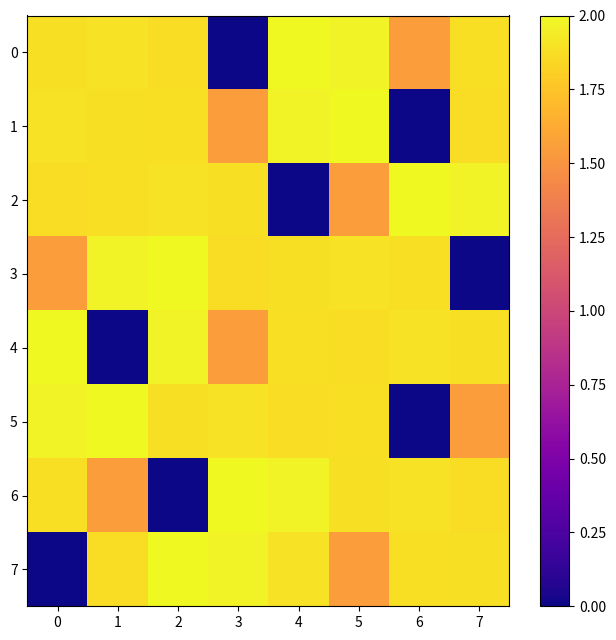

Which series changed the most between 3 and 6?

5